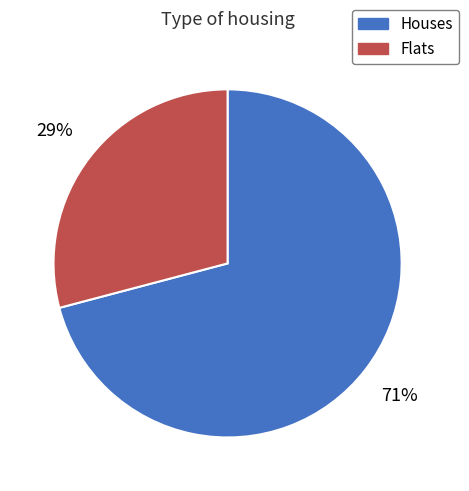

Which slice is the smallest?

Flats